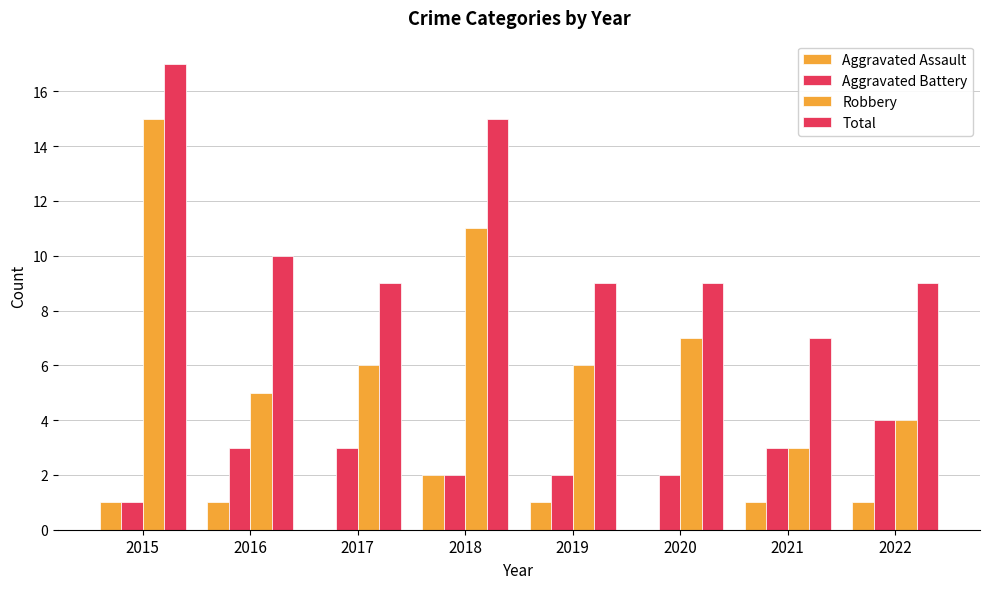

Rank the series by their maximum value, from highest to lowest.

Total, Robbery, Aggravated Battery, Aggravated Assault